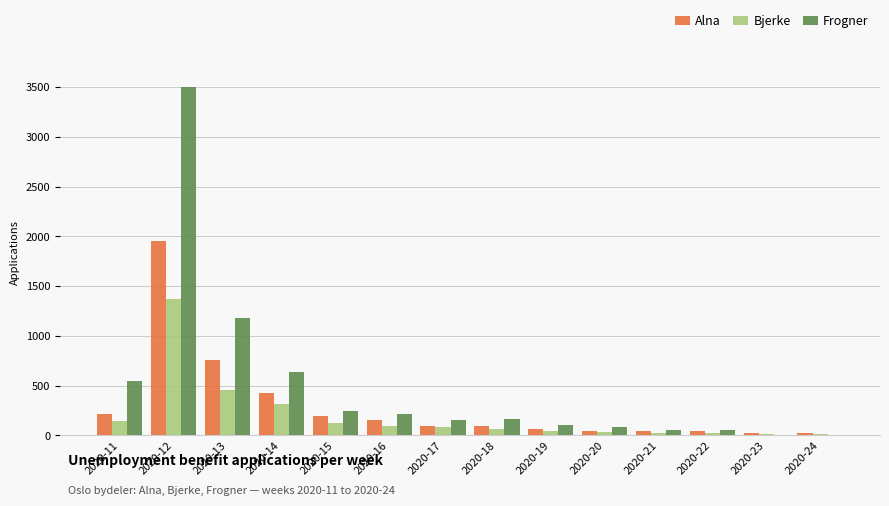

Which series has the largest total across all categories?

Frogner